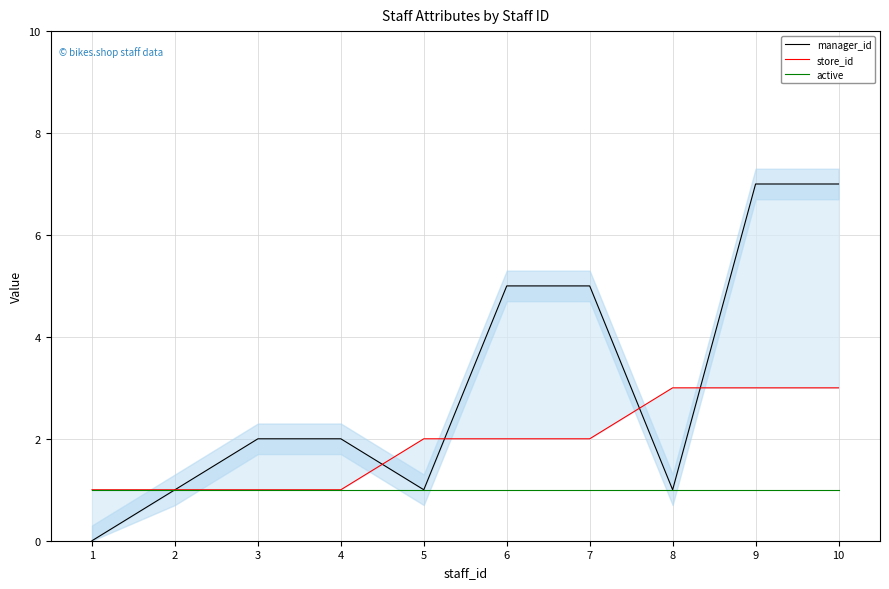

What are all the series names shown in the legend?

manager_id, store_id, active